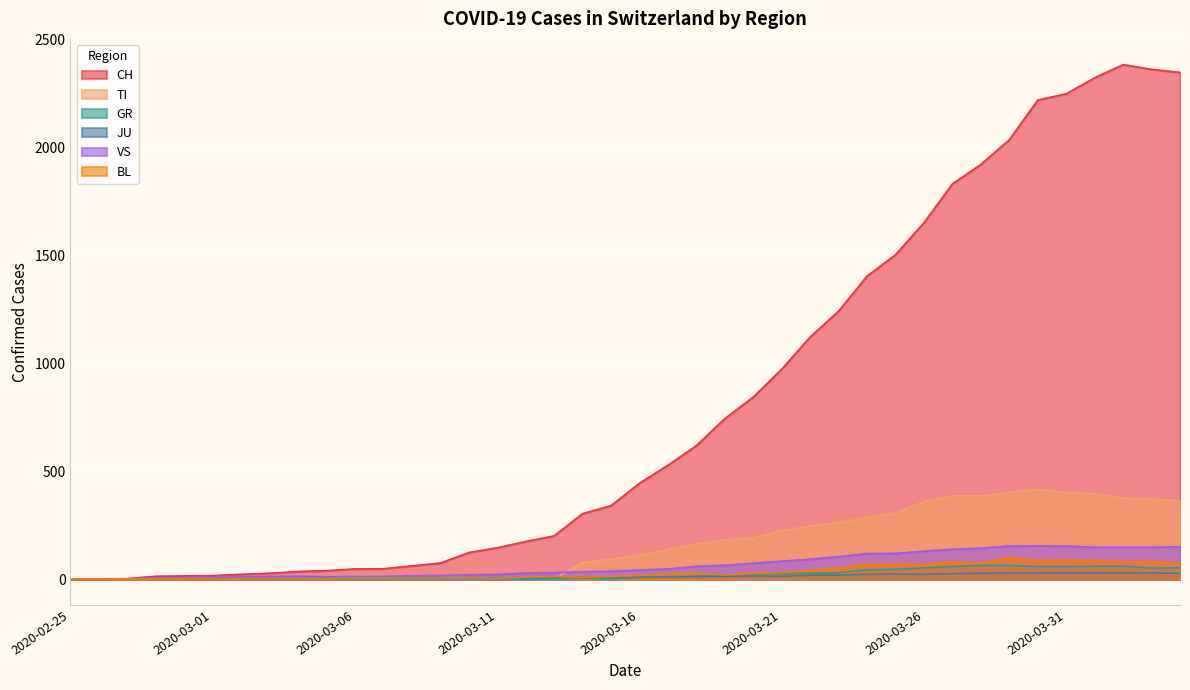

Is the value of JU at 2020-03-30 greater than the value of BL at 2020-03-21?

No